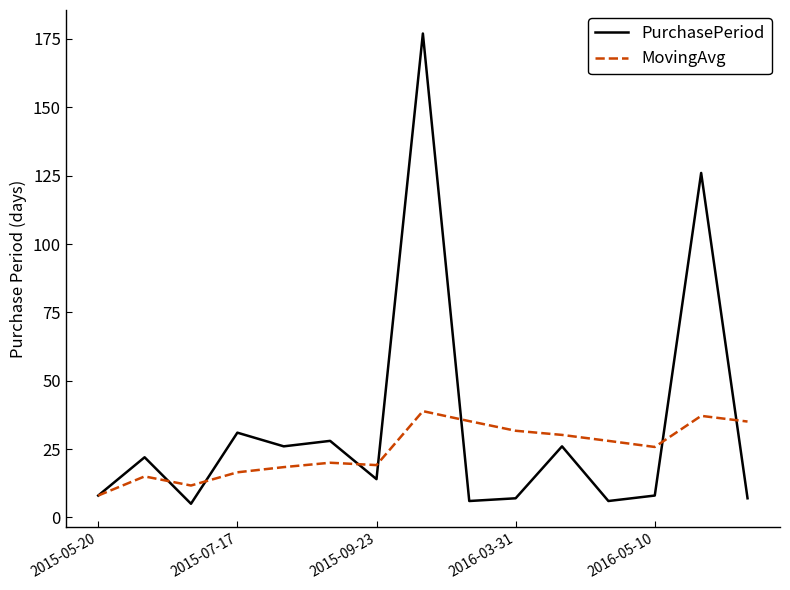

List the series in order of their peak value, lowest first.

MovingAvg, PurchasePeriod